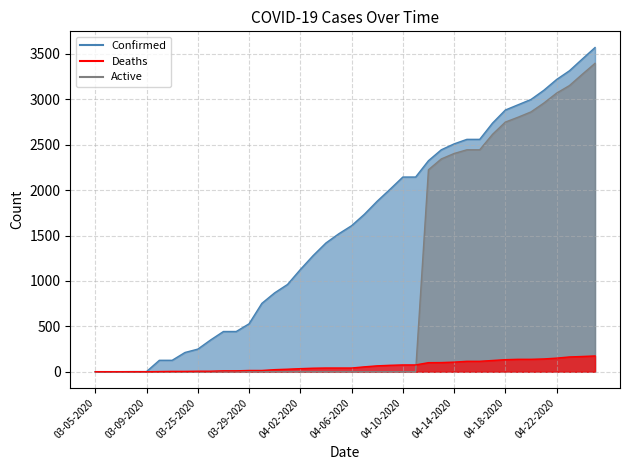

What is the average value of the Confirmed series?

1563